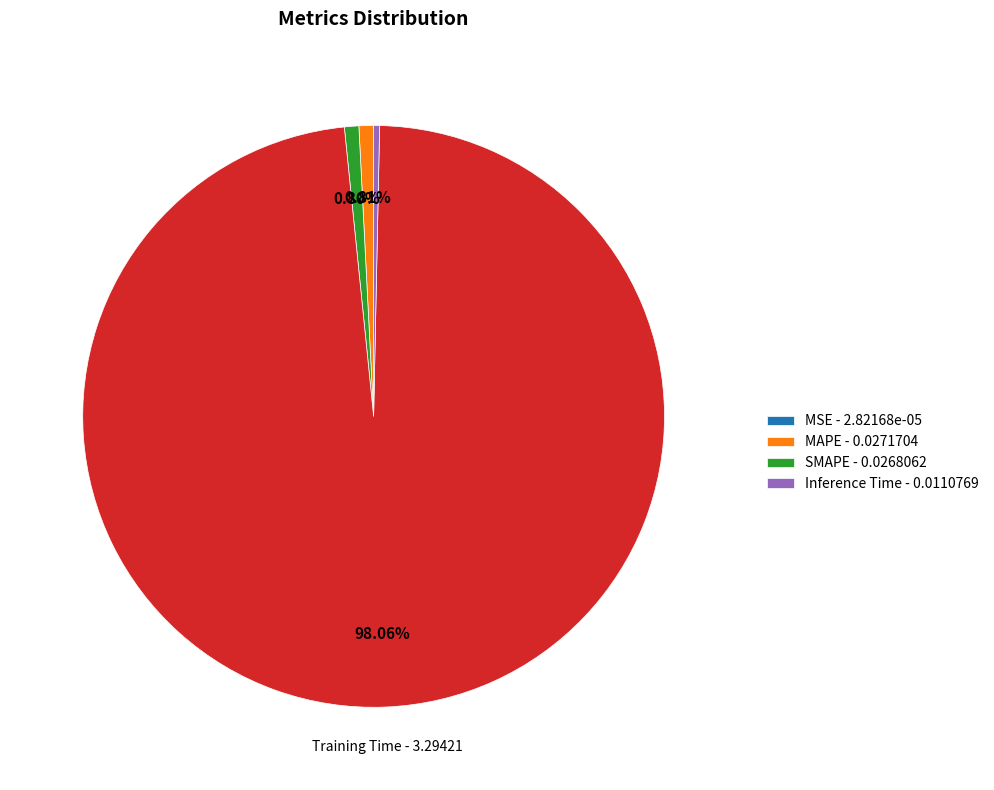

Is there a majority slice in this chart?

Yes